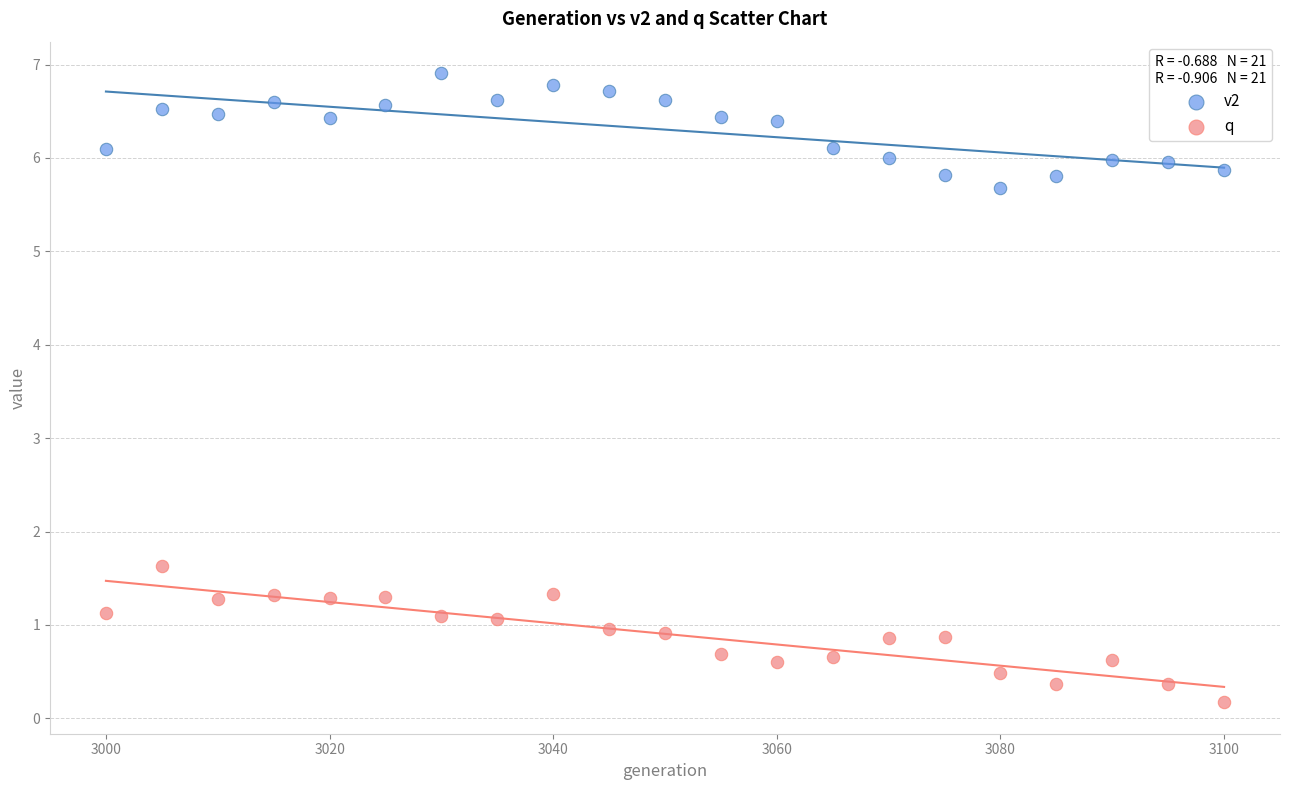

Which series has the widest spread of Y values?

q